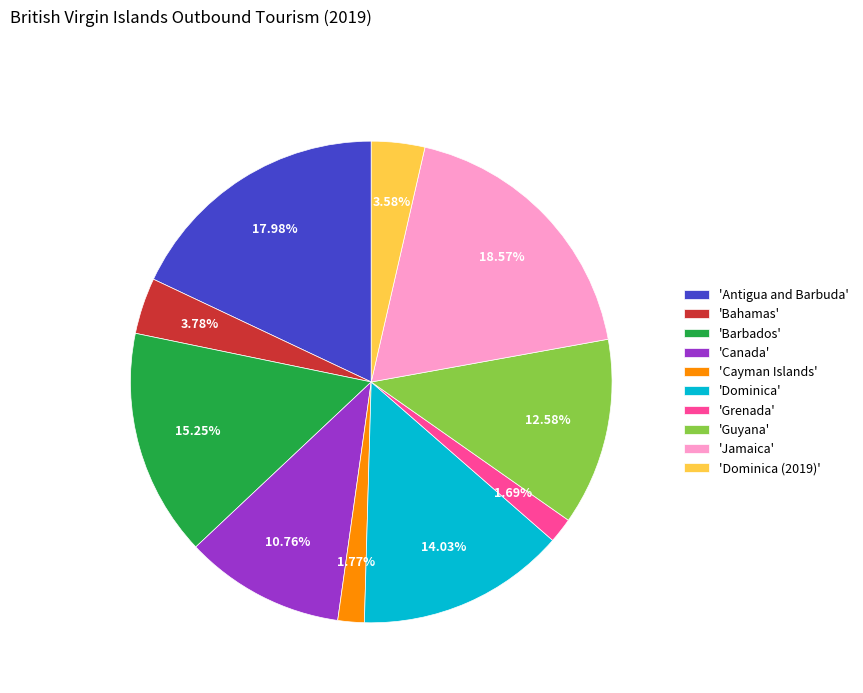

Which slice is the largest?

'Jamaica'